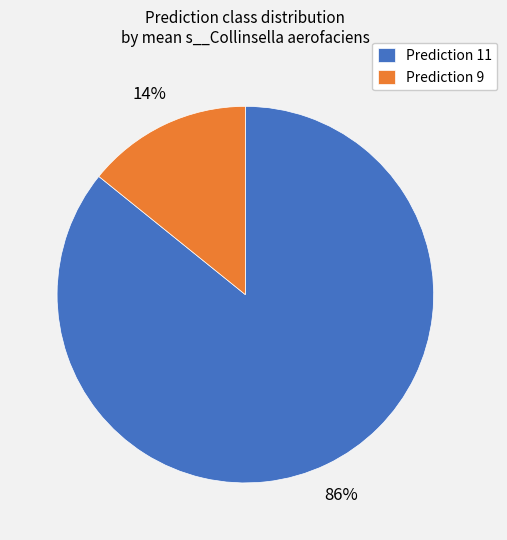

Which has a higher value, Prediction 11 or Prediction 9?

Prediction 11